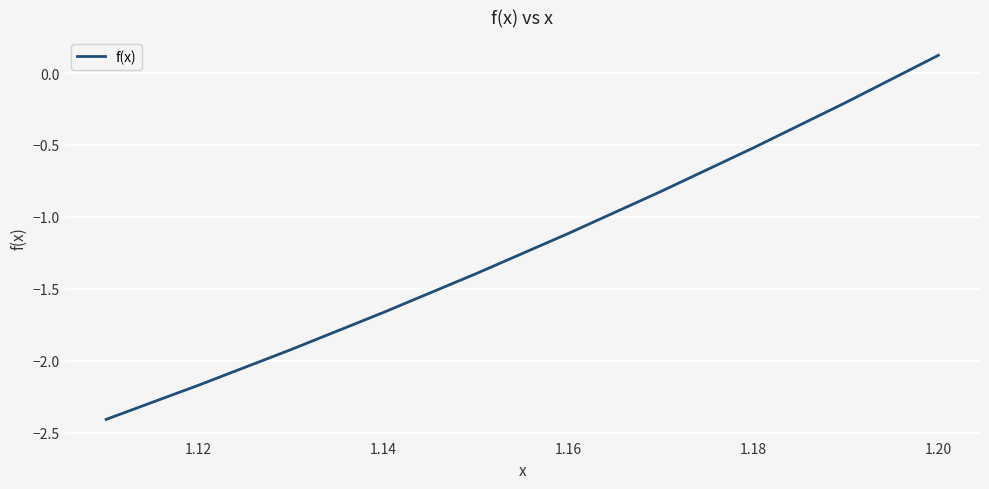

What is the difference between the maximum and minimum values?

2.5